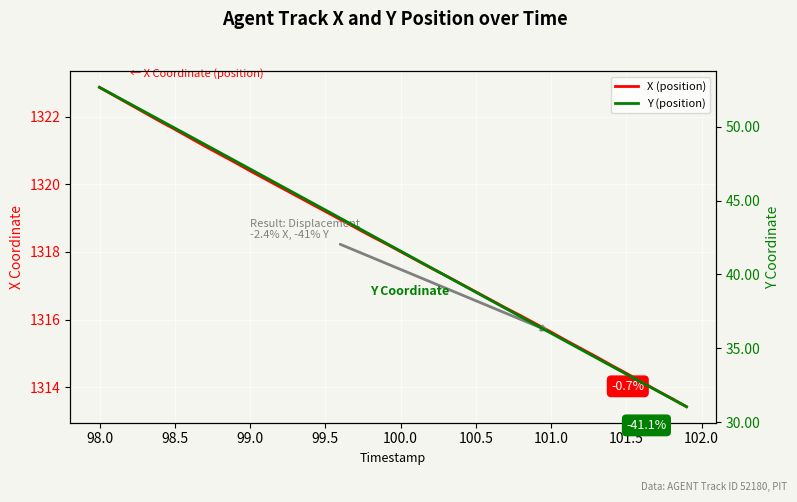

True or false: Y and X intersect in this chart.

False